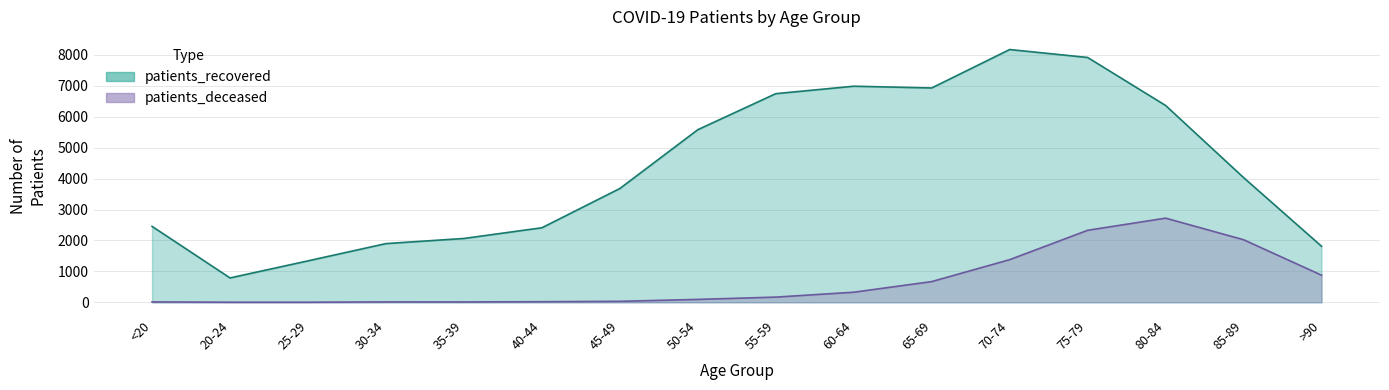

Count the number of categories in the chart.

16